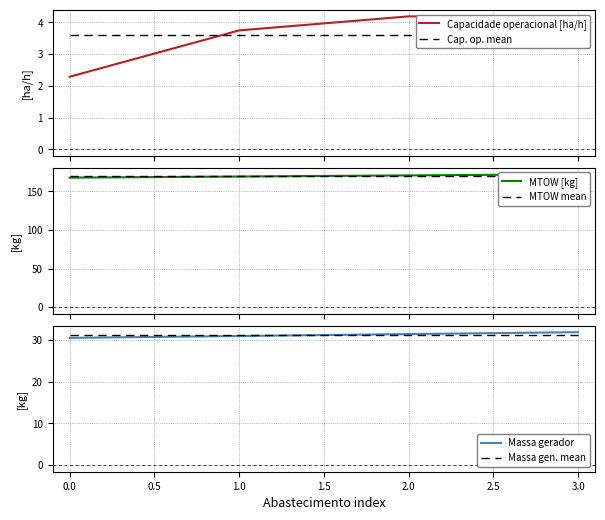

What is the highest value of the Capacidade operacional [ha/h] series?

4.2